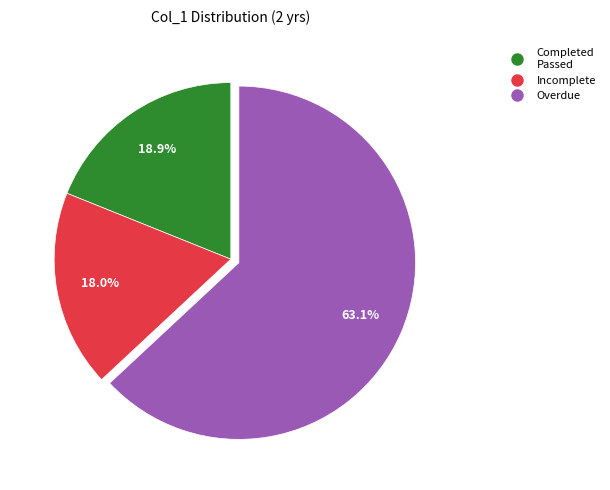

Does any single category account for the majority?

Yes